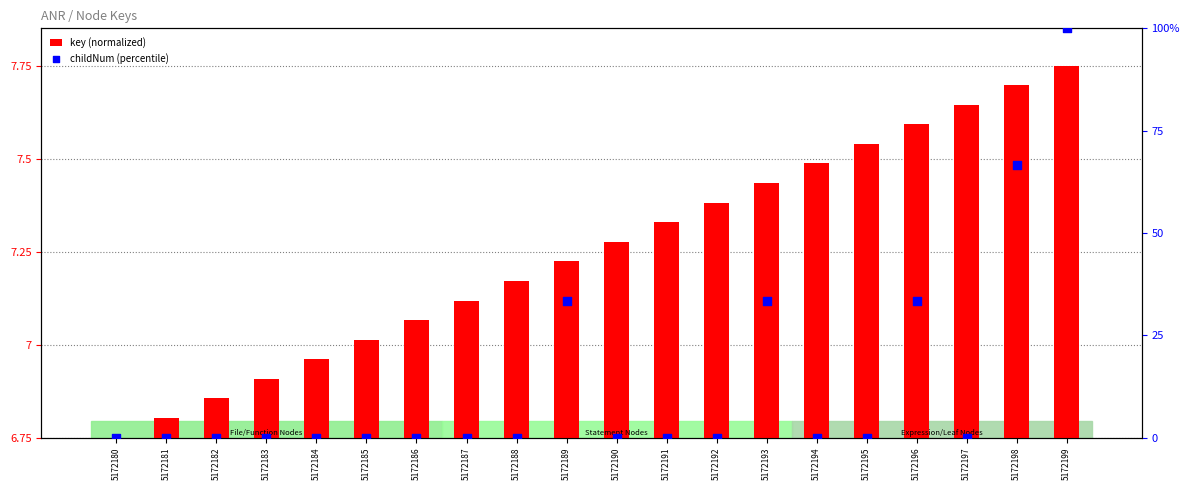

At which category is the sum across all series the highest?

5172199